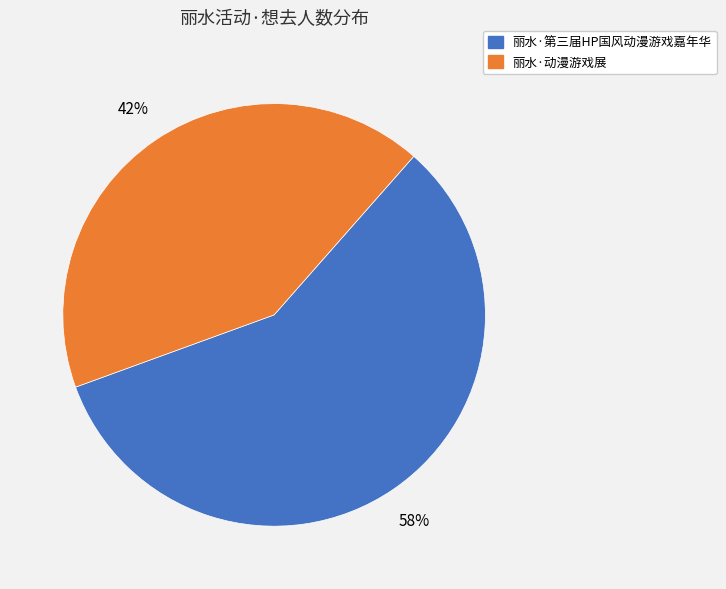

Which has a higher value, 丽水·动漫游戏展 or 丽水·第三届HP国风动漫游戏嘉年华?

丽水·第三届HP国风动漫游戏嘉年华